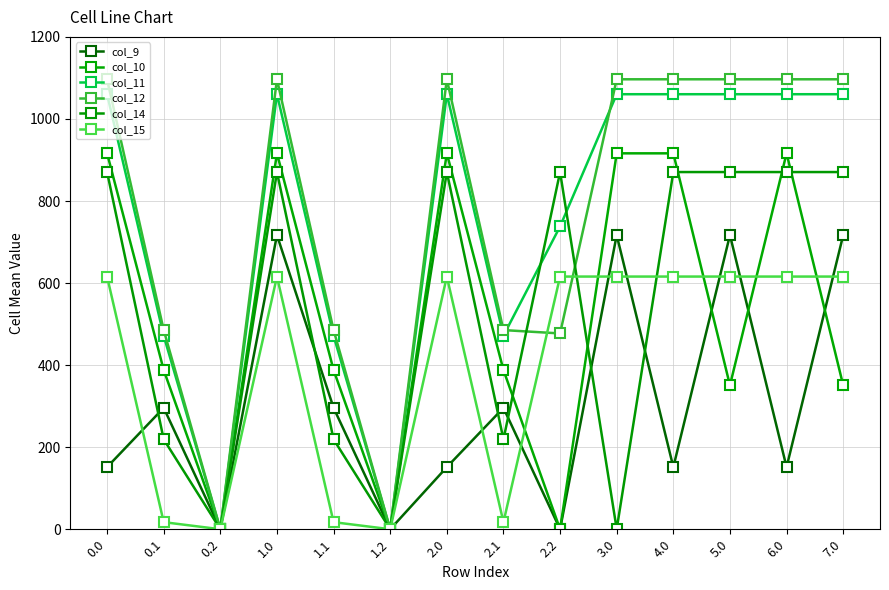

Which has a higher value, 6.0 or 2.2?

6.0